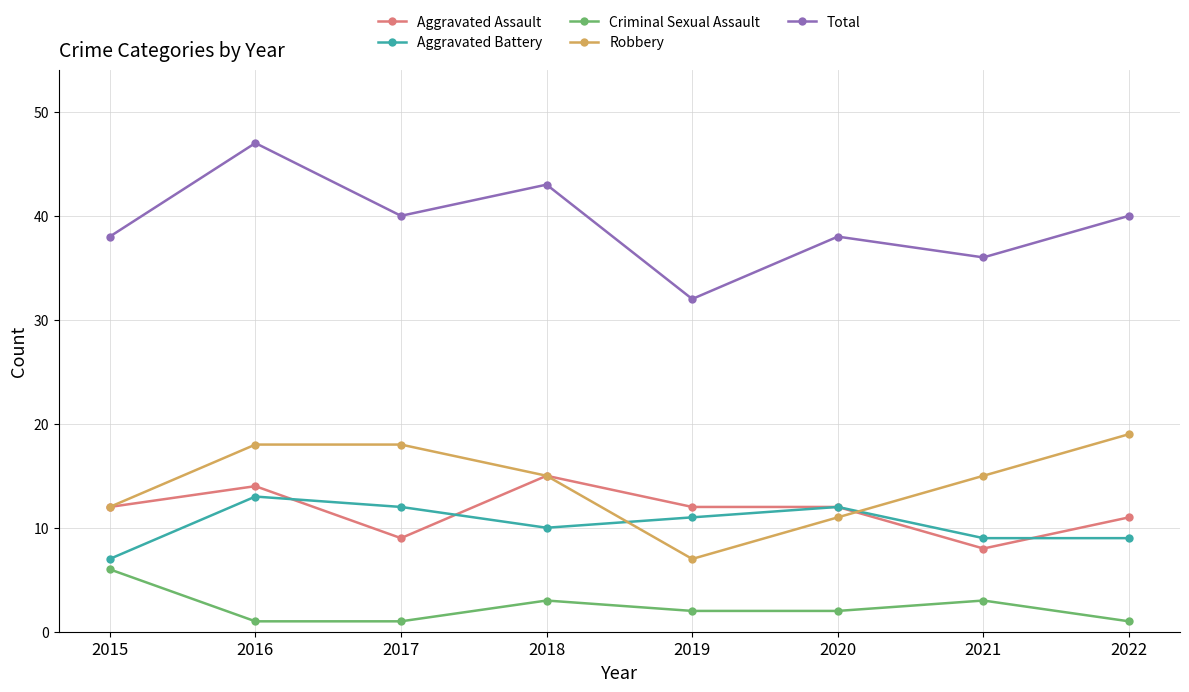

Does the chart have visible grid lines?

Yes